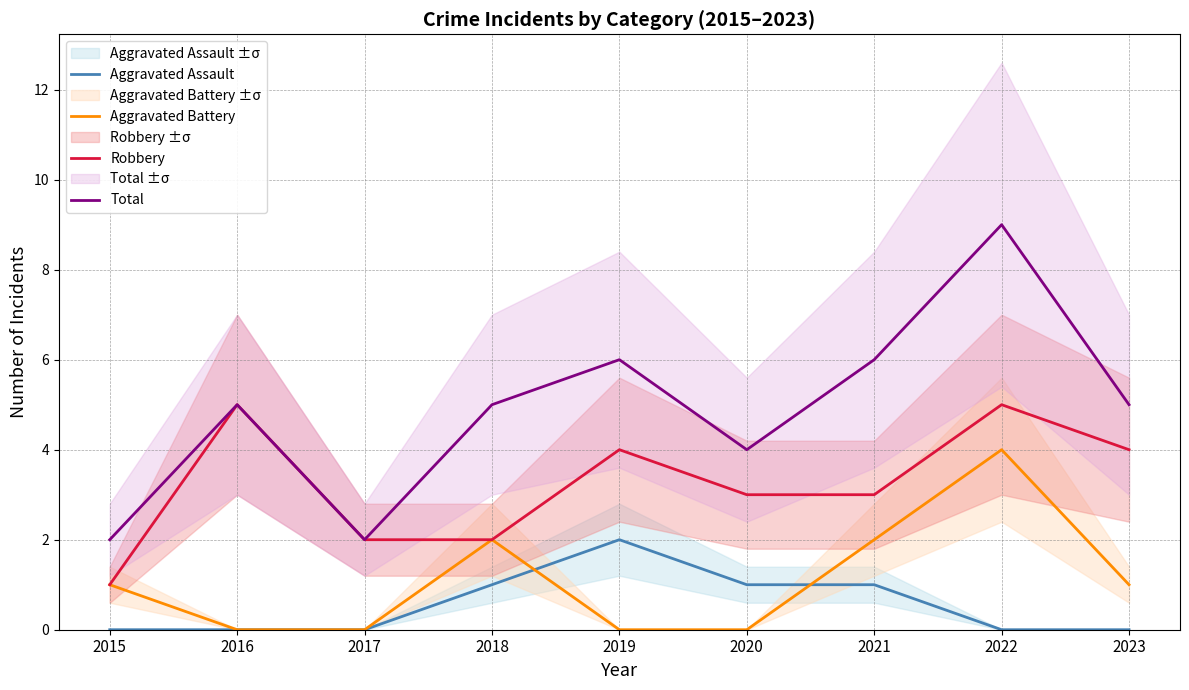

In Aggravated Battery, how many points are higher than both neighbors (excluding endpoints)?

2